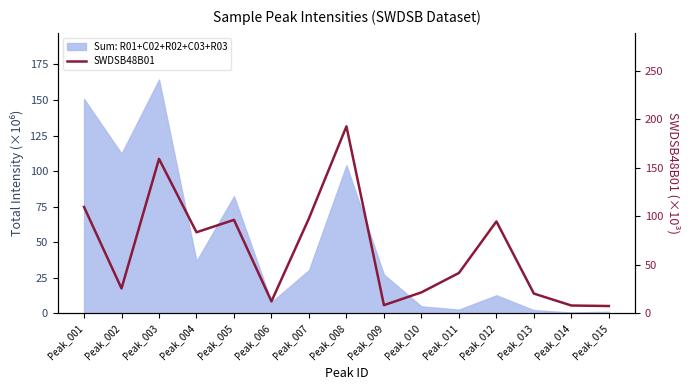

What is the minimum value shown in the chart?

7.6